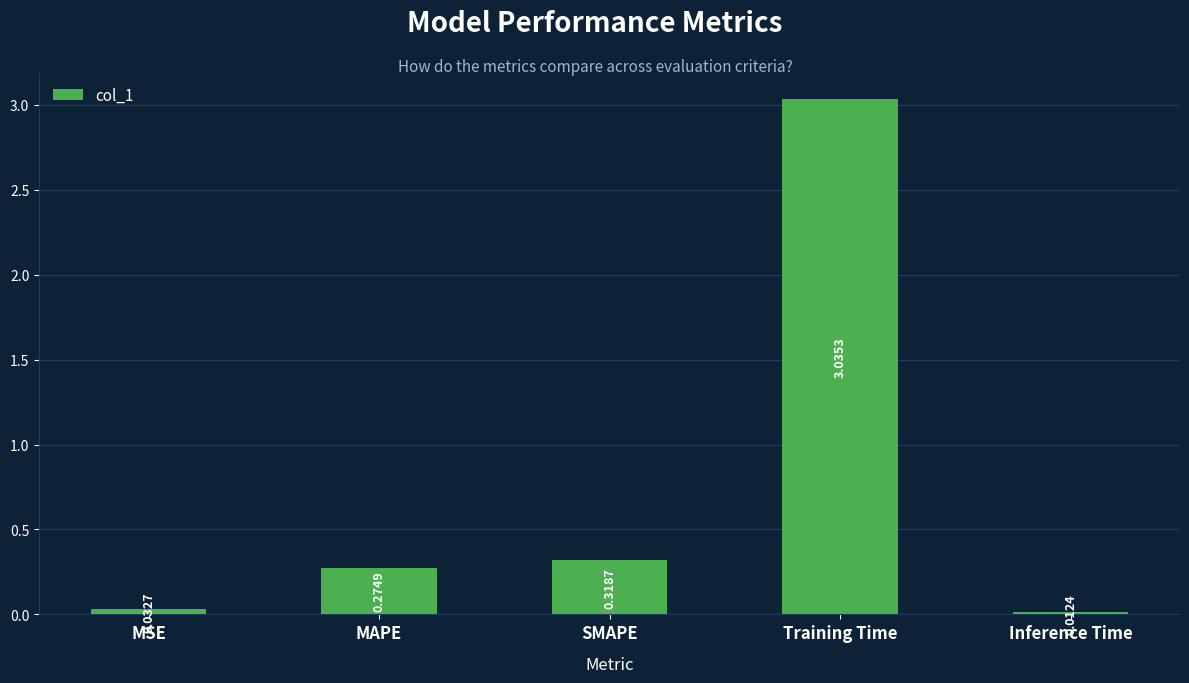

Does the chart contain any negative values?

No